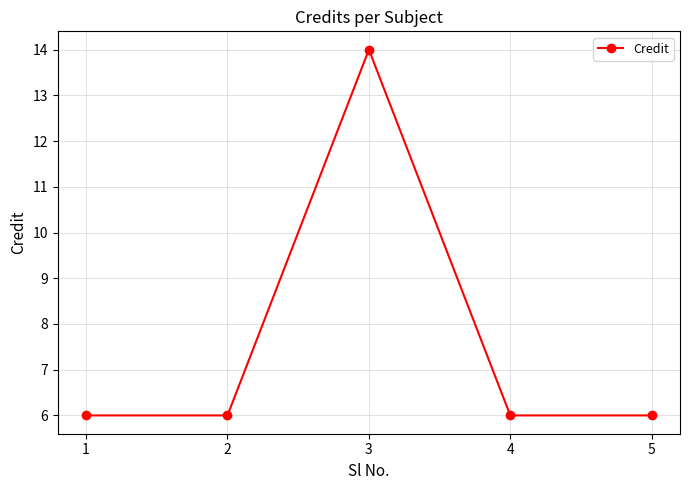

How many data points does each series have?

5